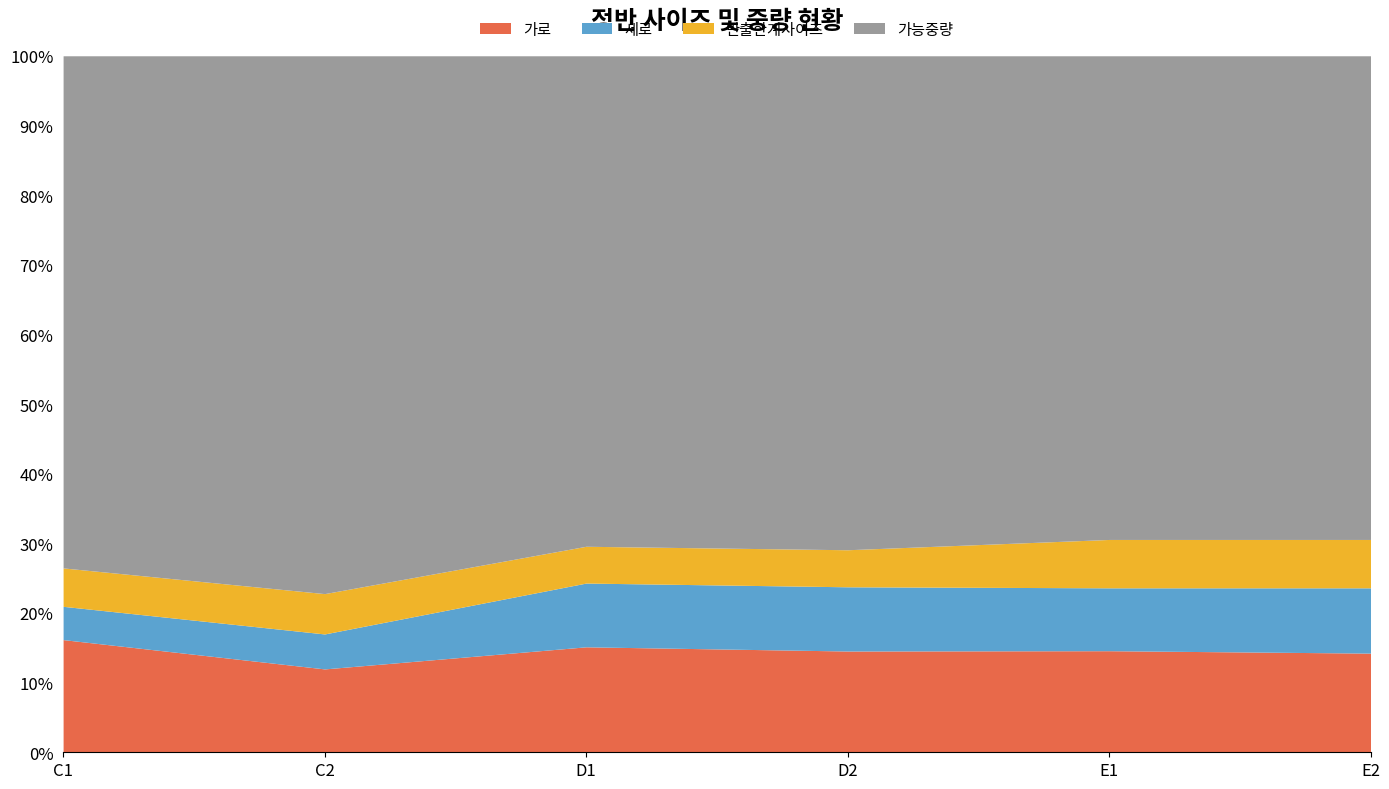

What is the difference between the maximum and minimum values in the 세로 series?

14